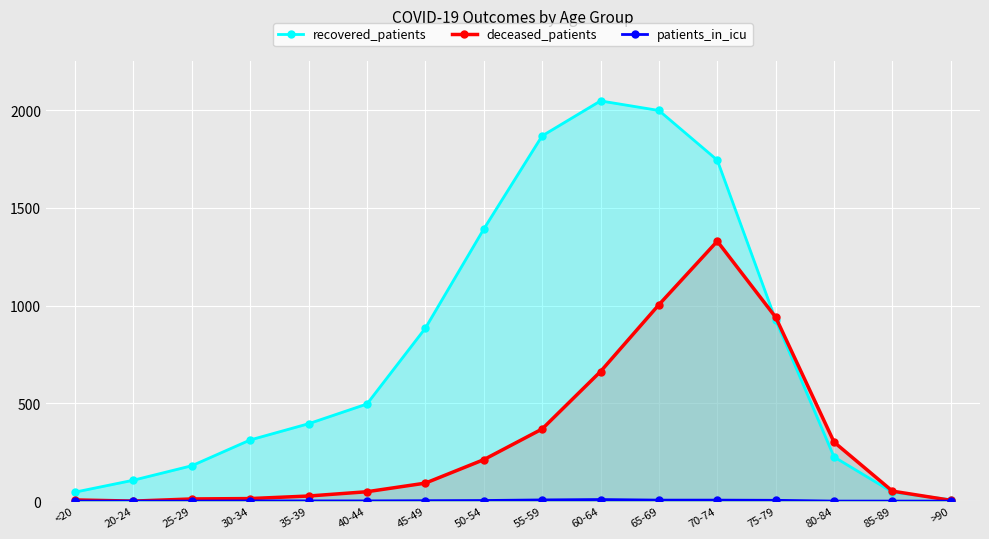

Between 75-79 and 80-84, which series saw the biggest shift?

recovered_patients